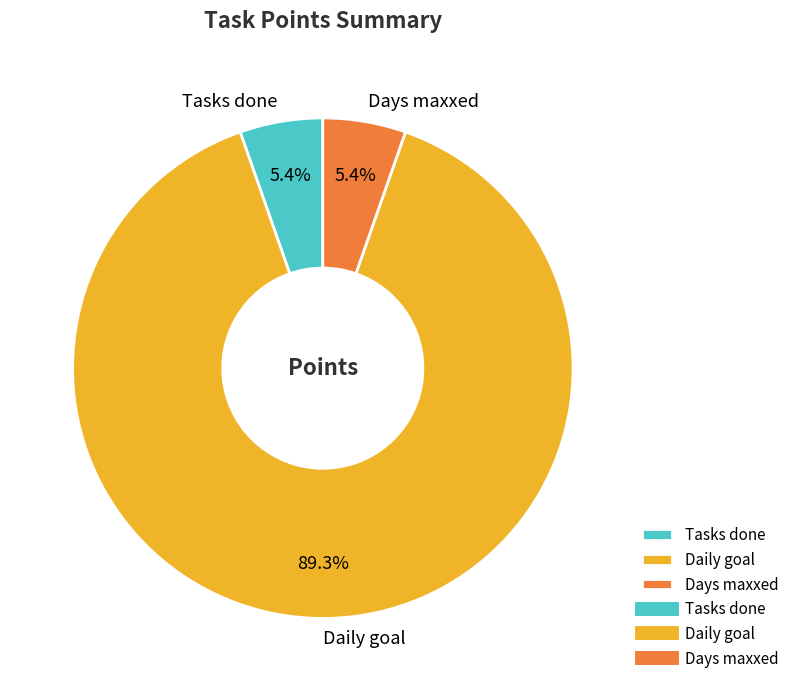

Which has a higher value, Daily goal or Days maxxed?

Daily goal